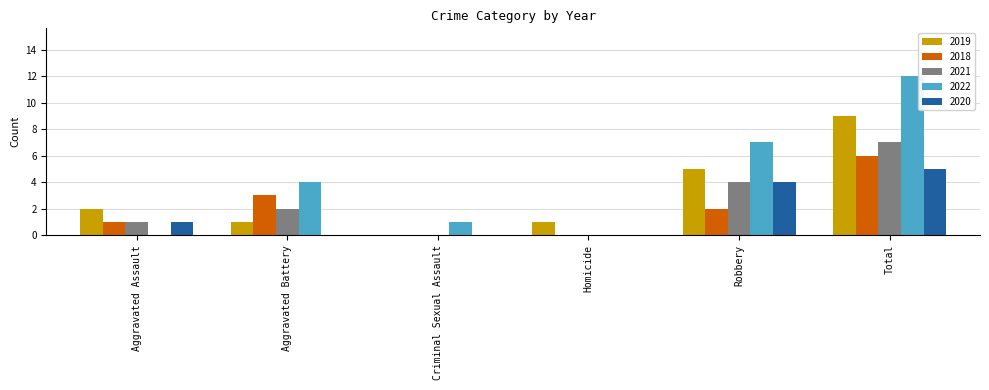

How many distinct data groups are displayed?

5